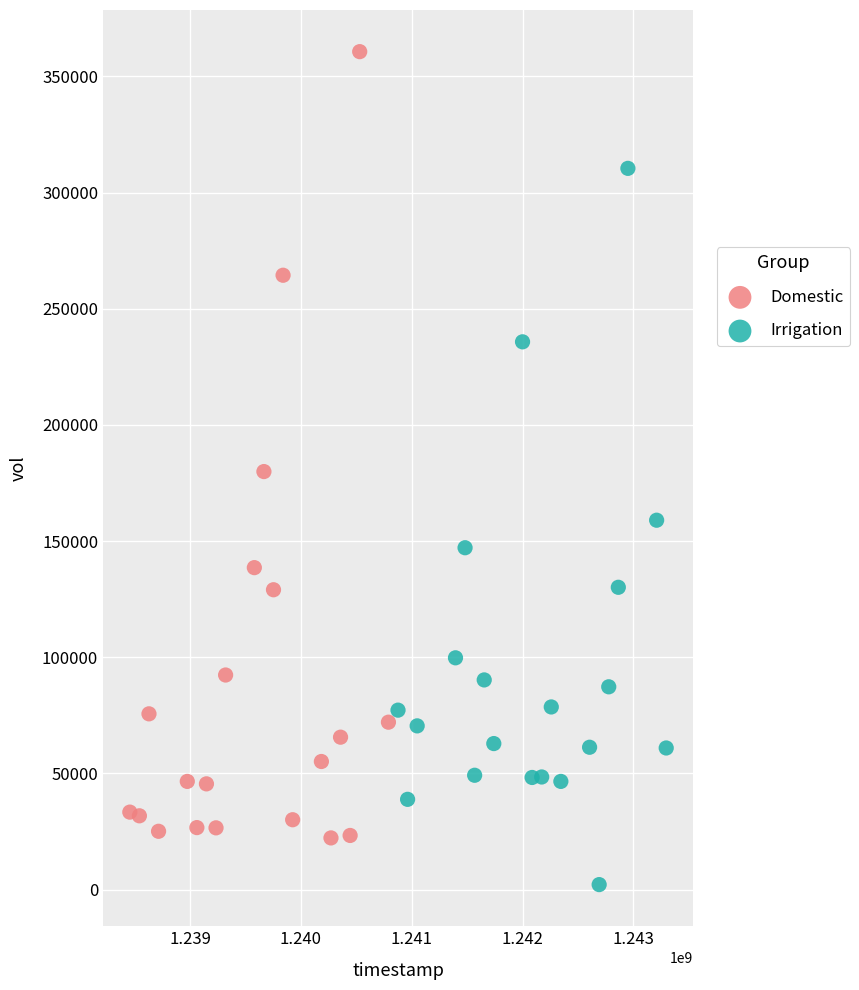

What are all the series names shown in the legend?

Domestic, Irrigation